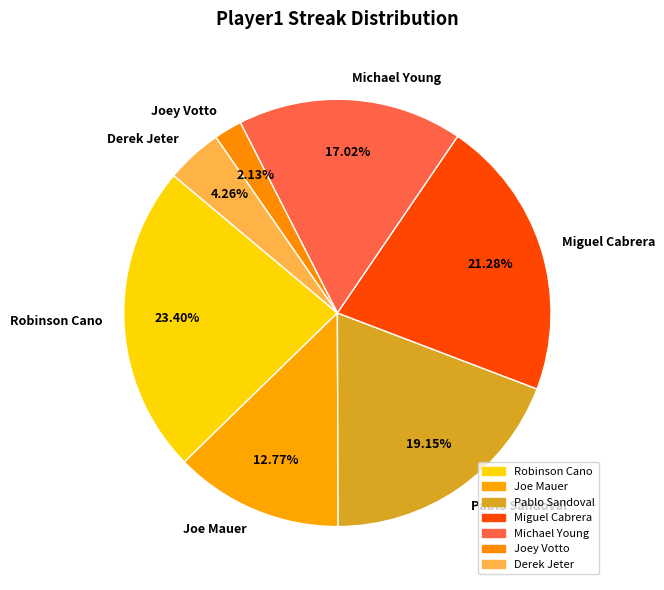

Which category has the biggest portion of the pie?

Robinson Cano